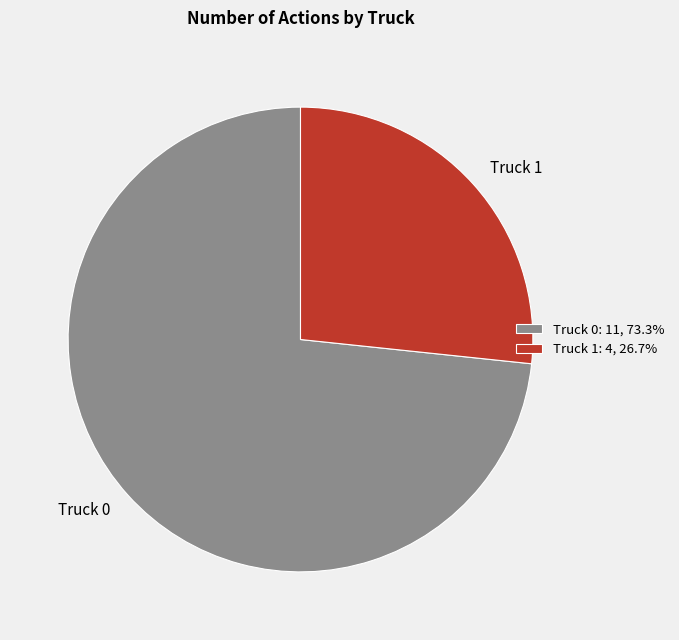

The Truck 1 slice represents 41% of the pie. True or false?

False